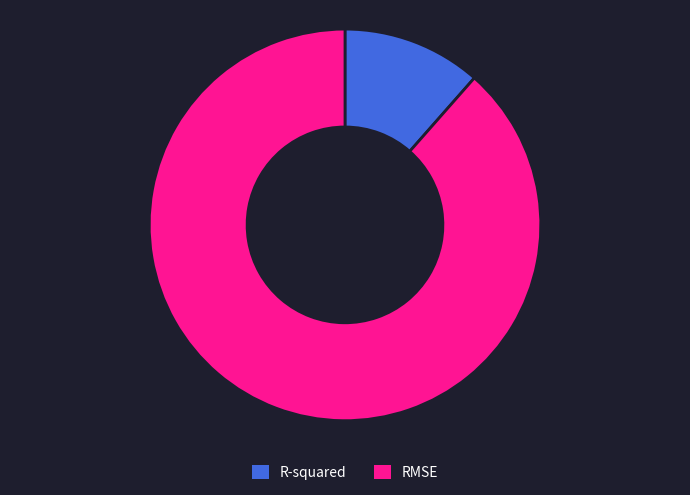

Is the sum of RMSE and R-squared greater than half?

Yes